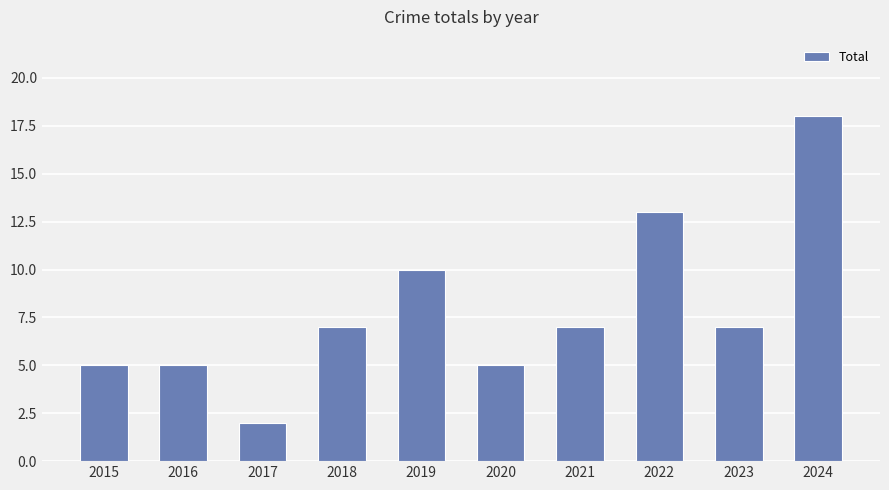

The chart shows a value of 13 at 2022. True or false?

True